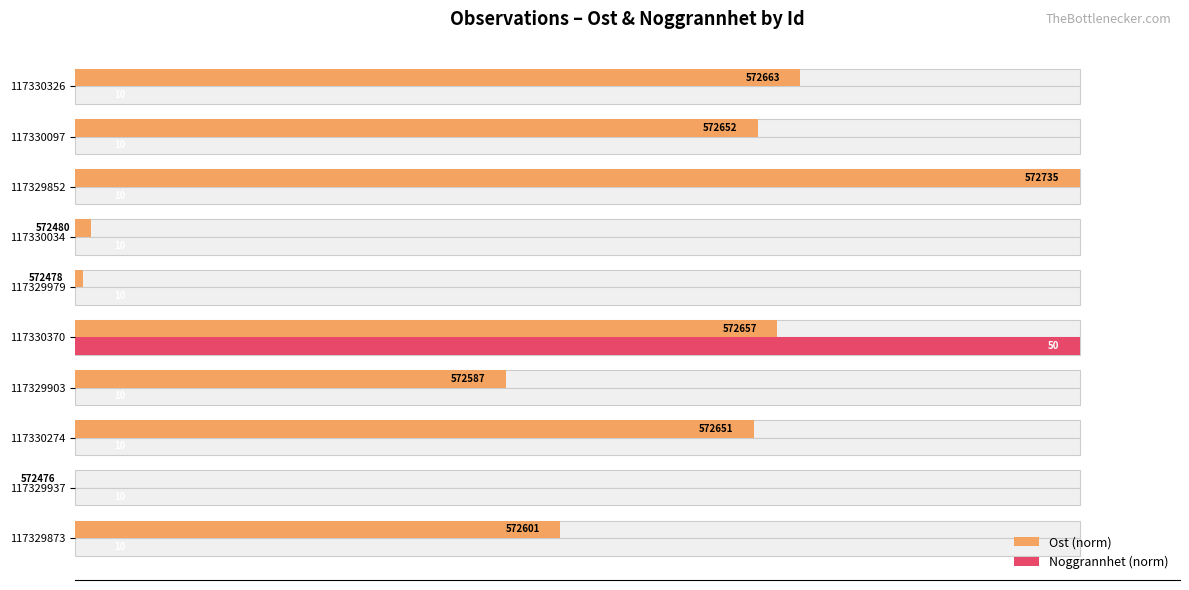

How many bars are there in total?

20